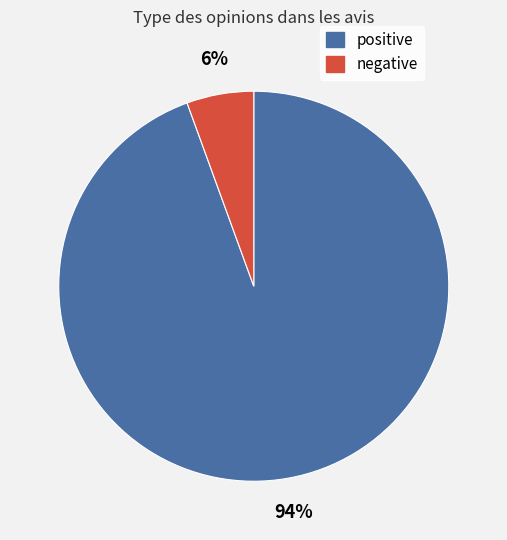

How many slices are in this pie chart?

2